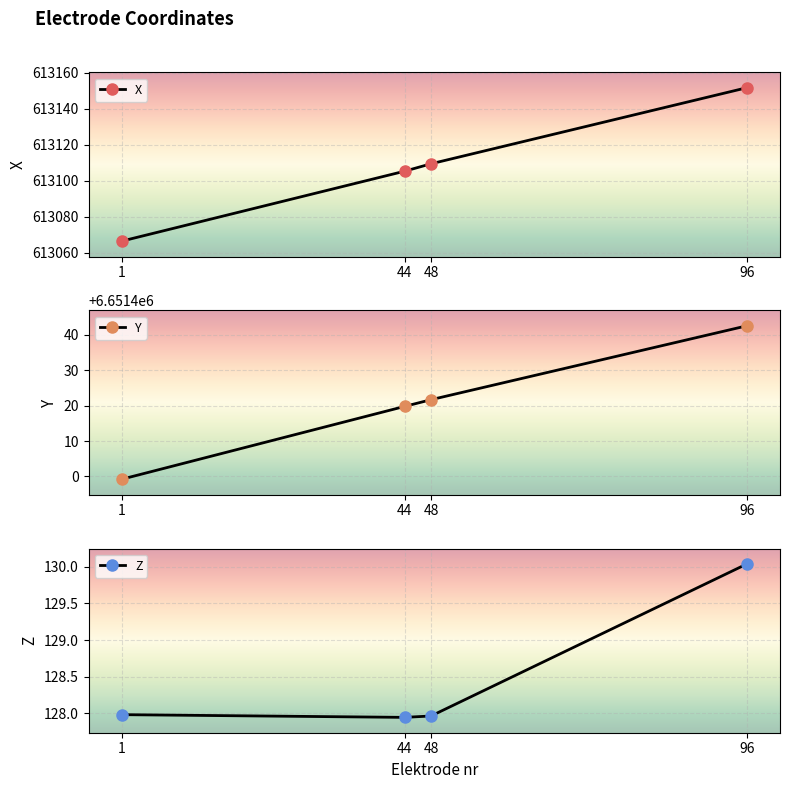

Reading left to right, extract all data points from this chart.

X: 613066.5	613105.3	613109.4	613151.6
Y: 6651399.2	6651419.8	6651421.7	6651442.6
Z: 128.0	127.9	128.0	130.0